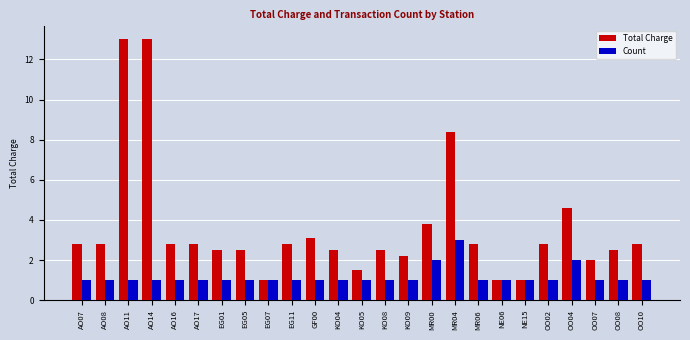

What is the greatest value displayed?

13.0